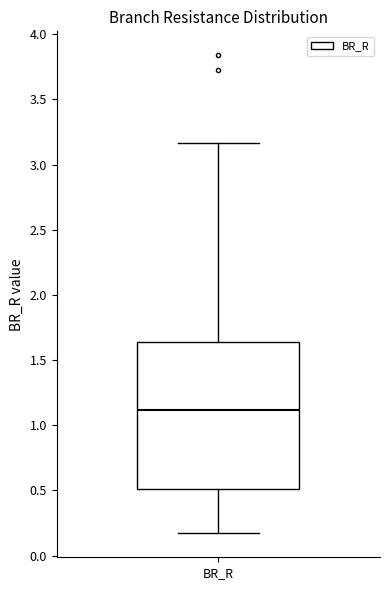

Read this box plot against the y-axis: the position of the median line, the range covered by the box, and the ends of both whiskers. The values are not printed on the chart, so give them approximately, as read against the axis.

median 1.10, box 0.50 to 1.65, whiskers 0.15 to 3.15